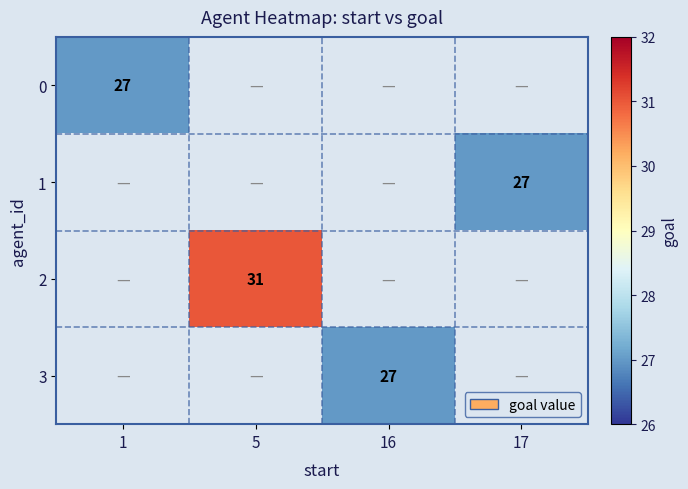

At how many categories does at least one series exceed 27?

1